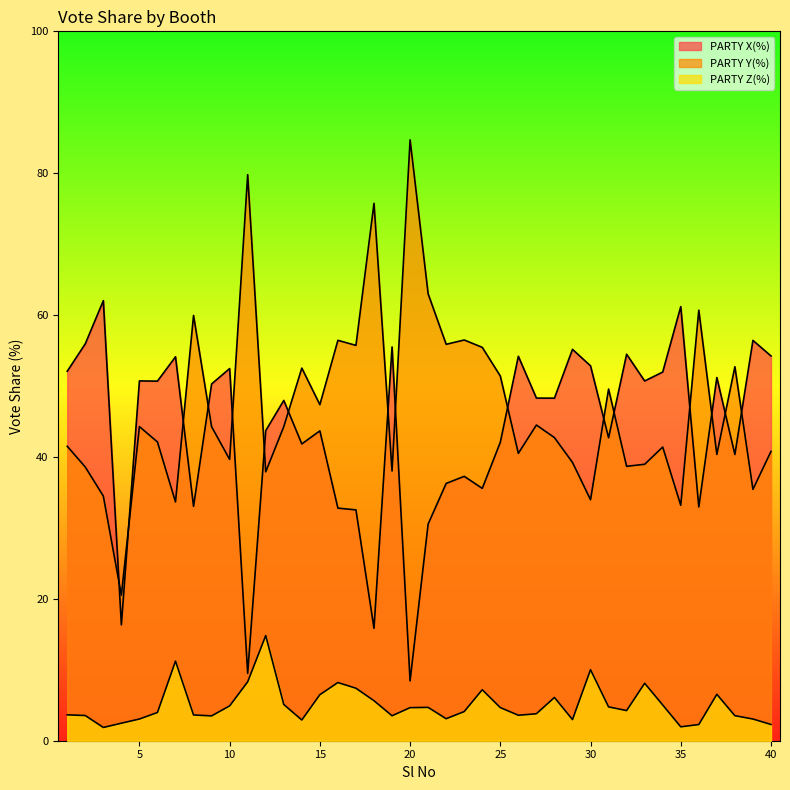

Count the number of categories in the chart.

40